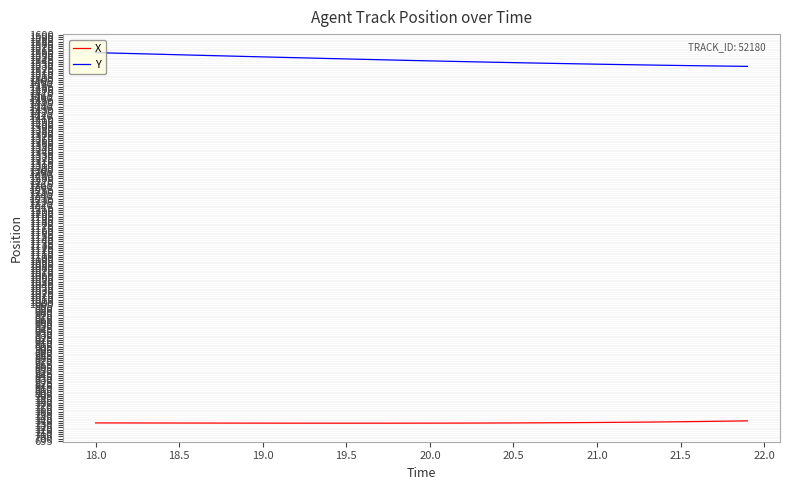

What is the greatest value displayed?

1560.6